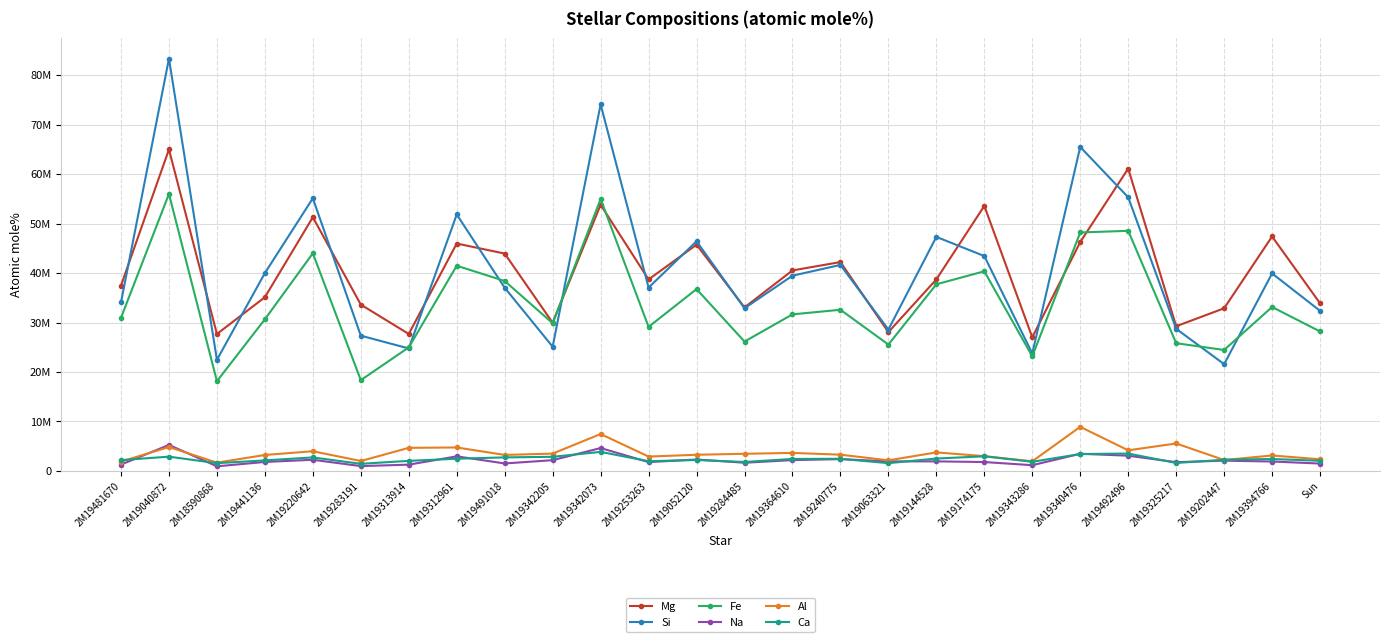

In Mg, how many points are lower than both neighbors (excluding endpoints)?

8